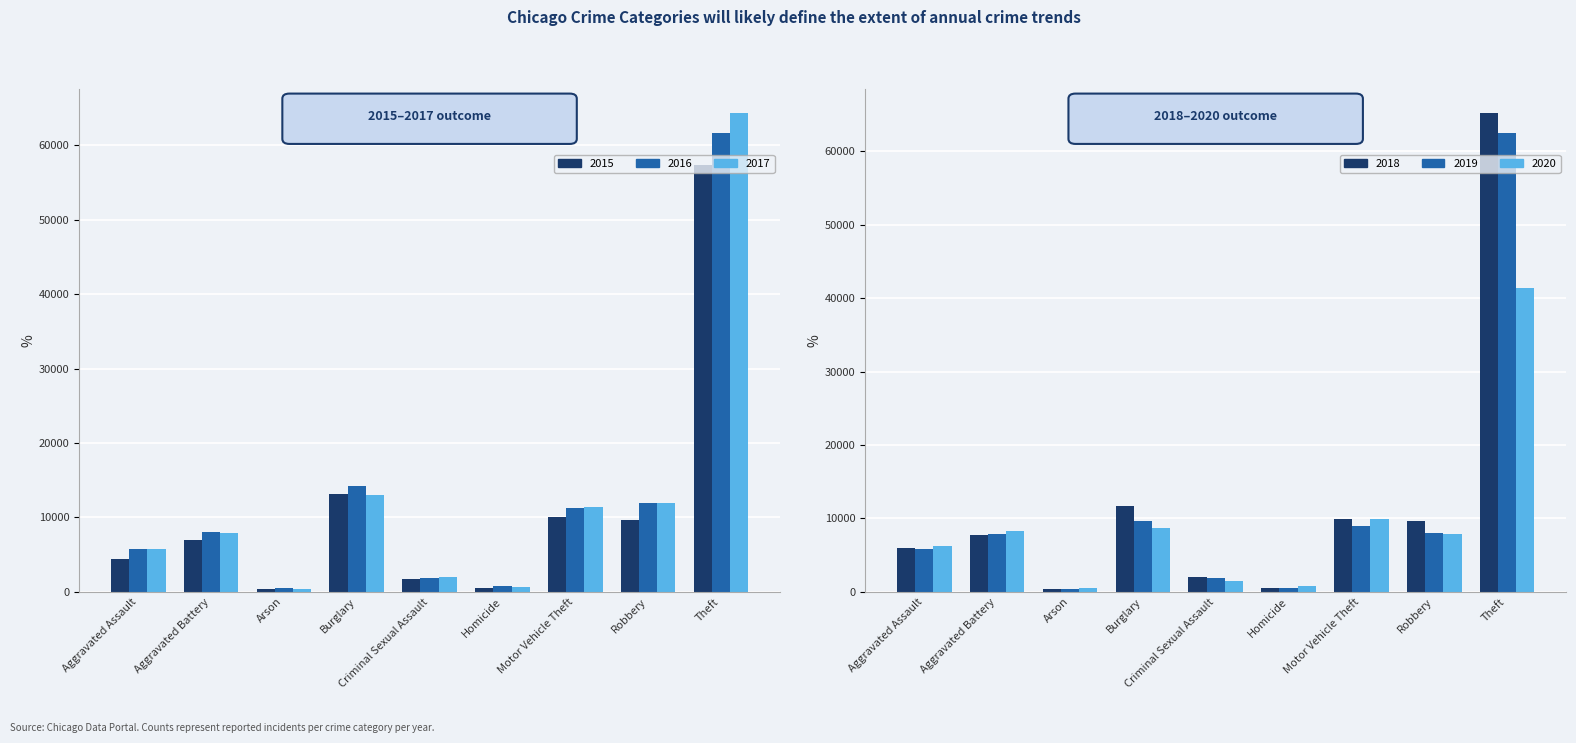

What are all the series names shown in the legend?

2015, 2016, 2017, 2018, 2019, 2020